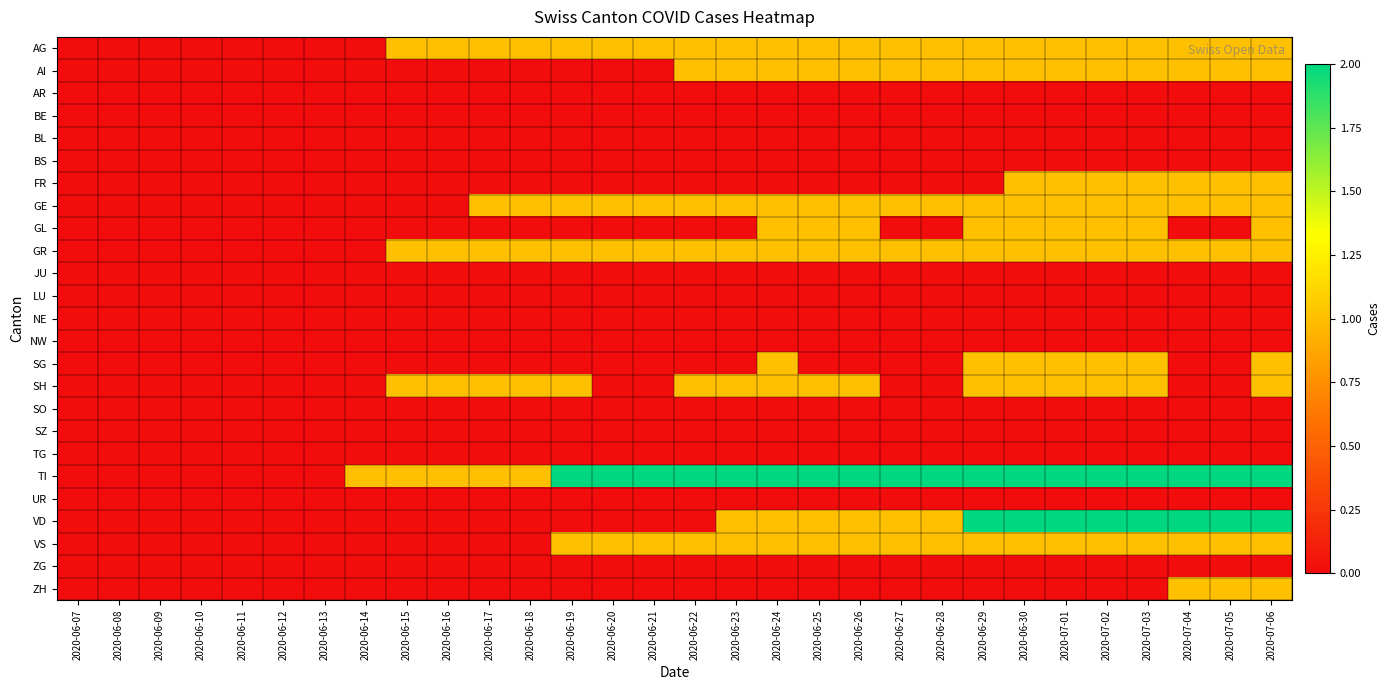

Reading right to left, what are all the values shown in this chart?

AG: 2020-07-06=1	2020-07-05=1	2020-07-04=1	2020-07-03=1	2020-07-02=1	2020-07-01=1	2020-06-30=1	2020-06-29=1	2020-06-28=1	2020-06-27=1	2020-06-26=1	2020-06-25=1	2020-06-24=1	2020-06-23=1	2020-06-22=1	2020-06-21=1	2020-06-20=1	2020-06-19=1	2020-06-18=1	2020-06-17=1	2020-06-16=1	2020-06-15=1	2020-06-14=0	2020-06-13=0	2020-06-12=0	2020-06-11=0	2020-06-10=0	2020-06-09=0	2020-06-08=0	2020-06-07=0
AI: 2020-07-06=1	2020-07-05=1	2020-07-04=1	2020-07-03=1	2020-07-02=1	2020-07-01=1	2020-06-30=1	2020-06-29=1	2020-06-28=1	2020-06-27=1	2020-06-26=1	2020-06-25=1	2020-06-24=1	2020-06-23=1	2020-06-22=1	2020-06-21=0	2020-06-20=0	2020-06-19=0	2020-06-18=0	2020-06-17=0	2020-06-16=0	2020-06-15=0	2020-06-14=0	2020-06-13=0	2020-06-12=0	2020-06-11=0	2020-06-10=0	2020-06-09=0	2020-06-08=0	2020-06-07=0
AR: 2020-07-06=0	2020-07-05=0	2020-07-04=0	2020-07-03=0	2020-07-02=0	2020-07-01=0	2020-06-30=0	2020-06-29=0	2020-06-28=0	2020-06-27=0	2020-06-26=0	2020-06-25=0	2020-06-24=0	2020-06-23=0	2020-06-22=0	2020-06-21=0	2020-06-20=0	2020-06-19=0	2020-06-18=0	2020-06-17=0	2020-06-16=0	2020-06-15=0	2020-06-14=0	2020-06-13=0	2020-06-12=0	2020-06-11=0	2020-06-10=0	2020-06-09=0	2020-06-08=0	2020-06-07=0
BE: 2020-07-06=0	2020-07-05=0	2020-07-04=0	2020-07-03=0	2020-07-02=0	2020-07-01=0	2020-06-30=0	2020-06-29=0	2020-06-28=0	2020-06-27=0	2020-06-26=0	2020-06-25=0	2020-06-24=0	2020-06-23=0	2020-06-22=0	2020-06-21=0	2020-06-20=0	2020-06-19=0	2020-06-18=0	2020-06-17=0	2020-06-16=0	2020-06-15=0	2020-06-14=0	2020-06-13=0	2020-06-12=0	2020-06-11=0	2020-06-10=0	2020-06-09=0	2020-06-08=0	2020-06-07=0
BL: 2020-07-06=0	2020-07-05=0	2020-07-04=0	2020-07-03=0	2020-07-02=0	2020-07-01=0	2020-06-30=0	2020-06-29=0	2020-06-28=0	2020-06-27=0	2020-06-26=0	2020-06-25=0	2020-06-24=0	2020-06-23=0	2020-06-22=0	2020-06-21=0	2020-06-20=0	2020-06-19=0	2020-06-18=0	2020-06-17=0	2020-06-16=0	2020-06-15=0	2020-06-14=0	2020-06-13=0	2020-06-12=0	2020-06-11=0	2020-06-10=0	2020-06-09=0	2020-06-08=0	2020-06-07=0
BS: 2020-07-06=0	2020-07-05=0	2020-07-04=0	2020-07-03=0	2020-07-02=0	2020-07-01=0	2020-06-30=0	2020-06-29=0	2020-06-28=0	2020-06-27=0	2020-06-26=0	2020-06-25=0	2020-06-24=0	2020-06-23=0	2020-06-22=0	2020-06-21=0	2020-06-20=0	2020-06-19=0	2020-06-18=0	2020-06-17=0	2020-06-16=0	2020-06-15=0	2020-06-14=0	2020-06-13=0	2020-06-12=0	2020-06-11=0	2020-06-10=0	2020-06-09=0	2020-06-08=0	2020-06-07=0
FR: 2020-07-06=1	2020-07-05=1	2020-07-04=1	2020-07-03=1	2020-07-02=1	2020-07-01=1	2020-06-30=1	2020-06-29=0	2020-06-28=0	2020-06-27=0	2020-06-26=0	2020-06-25=0	2020-06-24=0	2020-06-23=0	2020-06-22=0	2020-06-21=0	2020-06-20=0	2020-06-19=0	2020-06-18=0	2020-06-17=0	2020-06-16=0	2020-06-15=0	2020-06-14=0	2020-06-13=0	2020-06-12=0	2020-06-11=0	2020-06-10=0	2020-06-09=0	2020-06-08=0	2020-06-07=0
GE: 2020-07-06=1	2020-07-05=1	2020-07-04=1	2020-07-03=1	2020-07-02=1	2020-07-01=1	2020-06-30=1	2020-06-29=1	2020-06-28=1	2020-06-27=1	2020-06-26=1	2020-06-25=1	2020-06-24=1	2020-06-23=1	2020-06-22=1	2020-06-21=1	2020-06-20=1	2020-06-19=1	2020-06-18=1	2020-06-17=1	2020-06-16=0	2020-06-15=0	2020-06-14=0	2020-06-13=0	2020-06-12=0	2020-06-11=0	2020-06-10=0	2020-06-09=0	2020-06-08=0	2020-06-07=0
GL: 2020-07-06=1	2020-07-05=0	2020-07-04=0	2020-07-03=1	2020-07-02=1	2020-07-01=1	2020-06-30=1	2020-06-29=1	2020-06-28=0	2020-06-27=0	2020-06-26=1	2020-06-25=1	2020-06-24=1	2020-06-23=0	2020-06-22=0	2020-06-21=0	2020-06-20=0	2020-06-19=0	2020-06-18=0	2020-06-17=0	2020-06-16=0	2020-06-15=0	2020-06-14=0	2020-06-13=0	2020-06-12=0	2020-06-11=0	2020-06-10=0	2020-06-09=0	2020-06-08=0	2020-06-07=0
GR: 2020-07-06=1	2020-07-05=1	2020-07-04=1	2020-07-03=1	2020-07-02=1	2020-07-01=1	2020-06-30=1	2020-06-29=1	2020-06-28=1	2020-06-27=1	2020-06-26=1	2020-06-25=1	2020-06-24=1	2020-06-23=1	2020-06-22=1	2020-06-21=1	2020-06-20=1	2020-06-19=1	2020-06-18=1	2020-06-17=1	2020-06-16=1	2020-06-15=1	2020-06-14=0	2020-06-13=0	2020-06-12=0	2020-06-11=0	2020-06-10=0	2020-06-09=0	2020-06-08=0	2020-06-07=0
JU: 2020-07-06=0	2020-07-05=0	2020-07-04=0	2020-07-03=0	2020-07-02=0	2020-07-01=0	2020-06-30=0	2020-06-29=0	2020-06-28=0	2020-06-27=0	2020-06-26=0	2020-06-25=0	2020-06-24=0	2020-06-23=0	2020-06-22=0	2020-06-21=0	2020-06-20=0	2020-06-19=0	2020-06-18=0	2020-06-17=0	2020-06-16=0	2020-06-15=0	2020-06-14=0	2020-06-13=0	2020-06-12=0	2020-06-11=0	2020-06-10=0	2020-06-09=0	2020-06-08=0	2020-06-07=0
LU: 2020-07-06=0	2020-07-05=0	2020-07-04=0	2020-07-03=0	2020-07-02=0	2020-07-01=0	2020-06-30=0	2020-06-29=0	2020-06-28=0	2020-06-27=0	2020-06-26=0	2020-06-25=0	2020-06-24=0	2020-06-23=0	2020-06-22=0	2020-06-21=0	2020-06-20=0	2020-06-19=0	2020-06-18=0	2020-06-17=0	2020-06-16=0	2020-06-15=0	2020-06-14=0	2020-06-13=0	2020-06-12=0	2020-06-11=0	2020-06-10=0	2020-06-09=0	2020-06-08=0	2020-06-07=0
NE: 2020-07-06=0	2020-07-05=0	2020-07-04=0	2020-07-03=0	2020-07-02=0	2020-07-01=0	2020-06-30=0	2020-06-29=0	2020-06-28=0	2020-06-27=0	2020-06-26=0	2020-06-25=0	2020-06-24=0	2020-06-23=0	2020-06-22=0	2020-06-21=0	2020-06-20=0	2020-06-19=0	2020-06-18=0	2020-06-17=0	2020-06-16=0	2020-06-15=0	2020-06-14=0	2020-06-13=0	2020-06-12=0	2020-06-11=0	2020-06-10=0	2020-06-09=0	2020-06-08=0	2020-06-07=0
NW: 2020-07-06=0	2020-07-05=0	2020-07-04=0	2020-07-03=0	2020-07-02=0	2020-07-01=0	2020-06-30=0	2020-06-29=0	2020-06-28=0	2020-06-27=0	2020-06-26=0	2020-06-25=0	2020-06-24=0	2020-06-23=0	2020-06-22=0	2020-06-21=0	2020-06-20=0	2020-06-19=0	2020-06-18=0	2020-06-17=0	2020-06-16=0	2020-06-15=0	2020-06-14=0	2020-06-13=0	2020-06-12=0	2020-06-11=0	2020-06-10=0	2020-06-09=0	2020-06-08=0	2020-06-07=0
SG: 2020-07-06=1	2020-07-05=0	2020-07-04=0	2020-07-03=1	2020-07-02=1	2020-07-01=1	2020-06-30=1	2020-06-29=1	2020-06-28=0	2020-06-27=0	2020-06-26=0	2020-06-25=0	2020-06-24=1	2020-06-23=0	2020-06-22=0	2020-06-21=0	2020-06-20=0	2020-06-19=0	2020-06-18=0	2020-06-17=0	2020-06-16=0	2020-06-15=0	2020-06-14=0	2020-06-13=0	2020-06-12=0	2020-06-11=0	2020-06-10=0	2020-06-09=0	2020-06-08=0	2020-06-07=0
SH: 2020-07-06=1	2020-07-05=0	2020-07-04=0	2020-07-03=1	2020-07-02=1	2020-07-01=1	2020-06-30=1	2020-06-29=1	2020-06-28=0	2020-06-27=0	2020-06-26=1	2020-06-25=1	2020-06-24=1	2020-06-23=1	2020-06-22=1	2020-06-21=0	2020-06-20=0	2020-06-19=1	2020-06-18=1	2020-06-17=1	2020-06-16=1	2020-06-15=1	2020-06-14=0	2020-06-13=0	2020-06-12=0	2020-06-11=0	2020-06-10=0	2020-06-09=0	2020-06-08=0	2020-06-07=0
SO: 2020-07-06=0	2020-07-05=0	2020-07-04=0	2020-07-03=0	2020-07-02=0	2020-07-01=0	2020-06-30=0	2020-06-29=0	2020-06-28=0	2020-06-27=0	2020-06-26=0	2020-06-25=0	2020-06-24=0	2020-06-23=0	2020-06-22=0	2020-06-21=0	2020-06-20=0	2020-06-19=0	2020-06-18=0	2020-06-17=0	2020-06-16=0	2020-06-15=0	2020-06-14=0	2020-06-13=0	2020-06-12=0	2020-06-11=0	2020-06-10=0	2020-06-09=0	2020-06-08=0	2020-06-07=0
SZ: 2020-07-06=0	2020-07-05=0	2020-07-04=0	2020-07-03=0	2020-07-02=0	2020-07-01=0	2020-06-30=0	2020-06-29=0	2020-06-28=0	2020-06-27=0	2020-06-26=0	2020-06-25=0	2020-06-24=0	2020-06-23=0	2020-06-22=0	2020-06-21=0	2020-06-20=0	2020-06-19=0	2020-06-18=0	2020-06-17=0	2020-06-16=0	2020-06-15=0	2020-06-14=0	2020-06-13=0	2020-06-12=0	2020-06-11=0	2020-06-10=0	2020-06-09=0	2020-06-08=0	2020-06-07=0
TG: 2020-07-06=0	2020-07-05=0	2020-07-04=0	2020-07-03=0	2020-07-02=0	2020-07-01=0	2020-06-30=0	2020-06-29=0	2020-06-28=0	2020-06-27=0	2020-06-26=0	2020-06-25=0	2020-06-24=0	2020-06-23=0	2020-06-22=0	2020-06-21=0	2020-06-20=0	2020-06-19=0	2020-06-18=0	2020-06-17=0	2020-06-16=0	2020-06-15=0	2020-06-14=0	2020-06-13=0	2020-06-12=0	2020-06-11=0	2020-06-10=0	2020-06-09=0	2020-06-08=0	2020-06-07=0
TI: 2020-07-06=2	2020-07-05=2	2020-07-04=2	2020-07-03=2	2020-07-02=2	2020-07-01=2	2020-06-30=2	2020-06-29=2	2020-06-28=2	2020-06-27=2	2020-06-26=2	2020-06-25=2	2020-06-24=2	2020-06-23=2	2020-06-22=2	2020-06-21=2	2020-06-20=2	2020-06-19=2	2020-06-18=1	2020-06-17=1	2020-06-16=1	2020-06-15=1	2020-06-14=1	2020-06-13=0	2020-06-12=0	2020-06-11=0	2020-06-10=0	2020-06-09=0	2020-06-08=0	2020-06-07=0
UR: 2020-07-06=0	2020-07-05=0	2020-07-04=0	2020-07-03=0	2020-07-02=0	2020-07-01=0	2020-06-30=0	2020-06-29=0	2020-06-28=0	2020-06-27=0	2020-06-26=0	2020-06-25=0	2020-06-24=0	2020-06-23=0	2020-06-22=0	2020-06-21=0	2020-06-20=0	2020-06-19=0	2020-06-18=0	2020-06-17=0	2020-06-16=0	2020-06-15=0	2020-06-14=0	2020-06-13=0	2020-06-12=0	2020-06-11=0	2020-06-10=0	2020-06-09=0	2020-06-08=0	2020-06-07=0
VD: 2020-07-06=2	2020-07-05=2	2020-07-04=2	2020-07-03=2	2020-07-02=2	2020-07-01=2	2020-06-30=2	2020-06-29=2	2020-06-28=1	2020-06-27=1	2020-06-26=1	2020-06-25=1	2020-06-24=1	2020-06-23=1	2020-06-22=0	2020-06-21=0	2020-06-20=0	2020-06-19=0	2020-06-18=0	2020-06-17=0	2020-06-16=0	2020-06-15=0	2020-06-14=0	2020-06-13=0	2020-06-12=0	2020-06-11=0	2020-06-10=0	2020-06-09=0	2020-06-08=0	2020-06-07=0
VS: 2020-07-06=1	2020-07-05=1	2020-07-04=1	2020-07-03=1	2020-07-02=1	2020-07-01=1	2020-06-30=1	2020-06-29=1	2020-06-28=1	2020-06-27=1	2020-06-26=1	2020-06-25=1	2020-06-24=1	2020-06-23=1	2020-06-22=1	2020-06-21=1	2020-06-20=1	2020-06-19=1	2020-06-18=0	2020-06-17=0	2020-06-16=0	2020-06-15=0	2020-06-14=0	2020-06-13=0	2020-06-12=0	2020-06-11=0	2020-06-10=0	2020-06-09=0	2020-06-08=0	2020-06-07=0
ZG: 2020-07-06=0	2020-07-05=0	2020-07-04=0	2020-07-03=0	2020-07-02=0	2020-07-01=0	2020-06-30=0	2020-06-29=0	2020-06-28=0	2020-06-27=0	2020-06-26=0	2020-06-25=0	2020-06-24=0	2020-06-23=0	2020-06-22=0	2020-06-21=0	2020-06-20=0	2020-06-19=0	2020-06-18=0	2020-06-17=0	2020-06-16=0	2020-06-15=0	2020-06-14=0	2020-06-13=0	2020-06-12=0	2020-06-11=0	2020-06-10=0	2020-06-09=0	2020-06-08=0	2020-06-07=0
ZH: 2020-07-06=1	2020-07-05=1	2020-07-04=1	2020-07-03=0	2020-07-02=0	2020-07-01=0	2020-06-30=0	2020-06-29=0	2020-06-28=0	2020-06-27=0	2020-06-26=0	2020-06-25=0	2020-06-24=0	2020-06-23=0	2020-06-22=0	2020-06-21=0	2020-06-20=0	2020-06-19=0	2020-06-18=0	2020-06-17=0	2020-06-16=0	2020-06-15=0	2020-06-14=0	2020-06-13=0	2020-06-12=0	2020-06-11=0	2020-06-10=0	2020-06-09=0	2020-06-08=0	2020-06-07=0